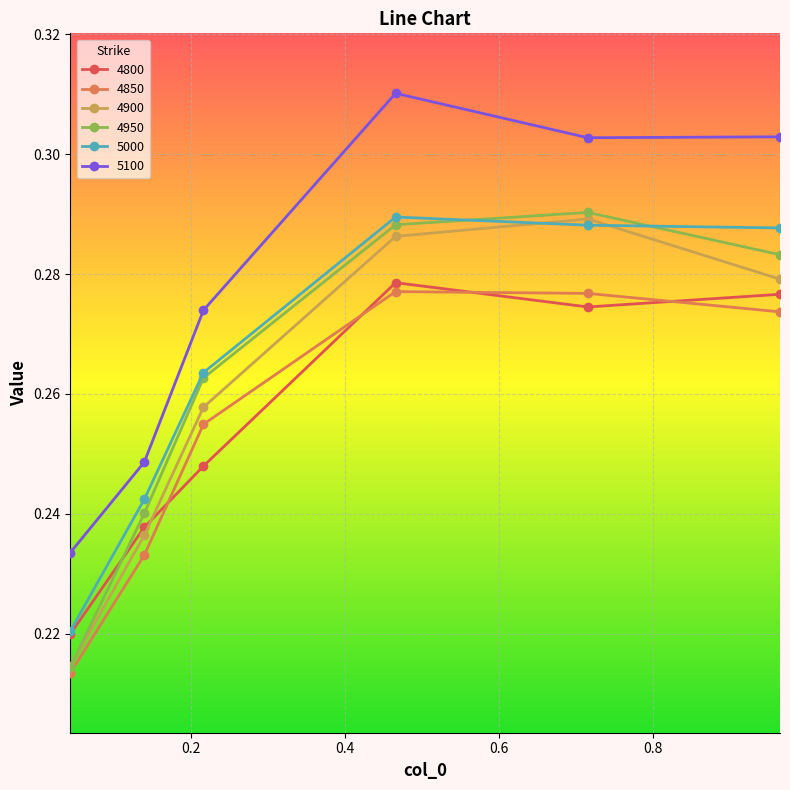

Which series has the largest total across all categories?

5100